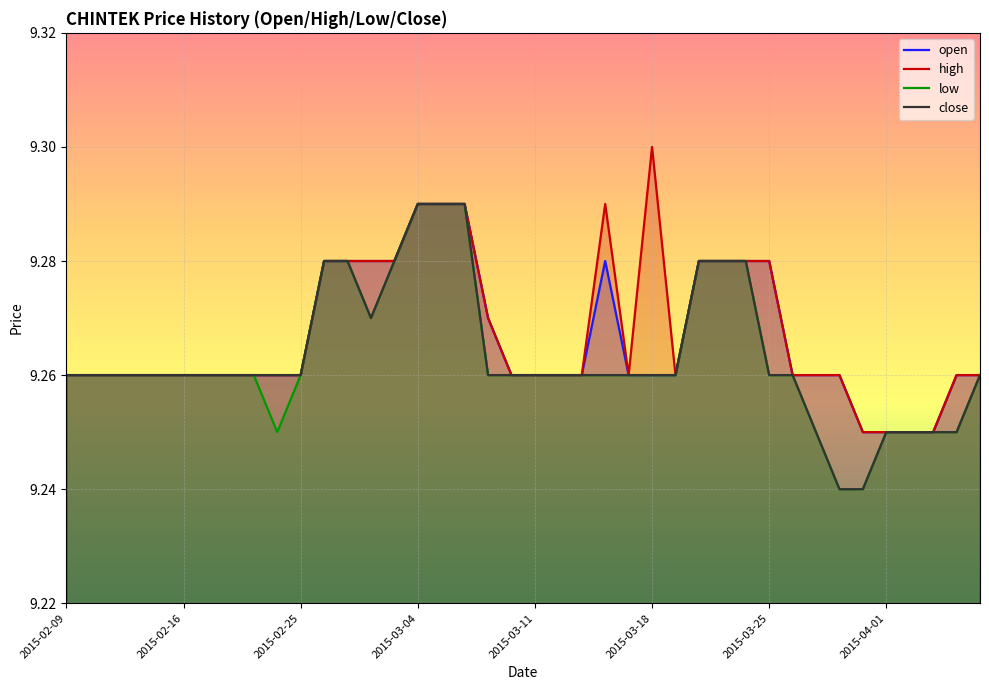

Which series has the largest range (max minus min)?

high